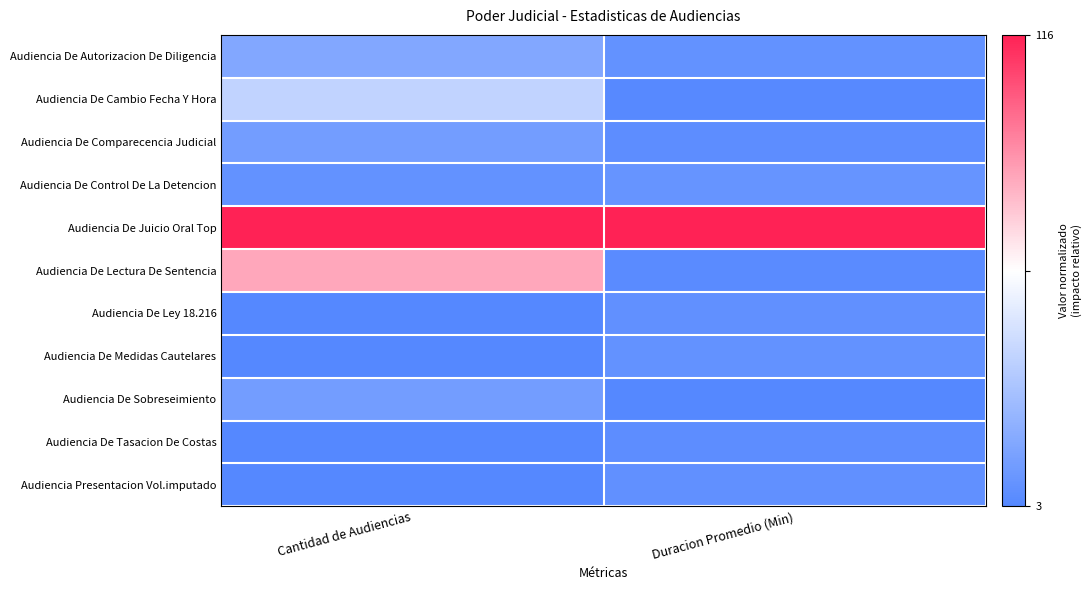

Reading left to right, extract all data points from this chart.

Audiencia De Autorizacion De Diligencia: Cantidad de Audiencias=-0.7	Duracion Promedio (Min)=-0.9
Audiencia De Cambio Fecha Y Hora: Cantidad de Audiencias=-0.4	Duracion Promedio (Min)=-1.0
Audiencia De Comparecencia Judicial: Cantidad de Audiencias=-0.8	Duracion Promedio (Min)=-0.9
Audiencia De Control De La Detencion: Cantidad de Audiencias=-0.9	Duracion Promedio (Min)=-0.9
Audiencia De Juicio Oral Top: Cantidad de Audiencias=1.0	Duracion Promedio (Min)=1.0
Audiencia De Lectura De Sentencia: Cantidad de Audiencias=0.4	Duracion Promedio (Min)=-1.0
Audiencia De Ley 18.216: Cantidad de Audiencias=-1.0	Duracion Promedio (Min)=-0.9
Audiencia De Medidas Cautelares: Cantidad de Audiencias=-1.0	Duracion Promedio (Min)=-0.9
Audiencia De Sobreseimiento: Cantidad de Audiencias=-0.8	Duracion Promedio (Min)=-1.0
Audiencia De Tasacion De Costas: Cantidad de Audiencias=-1.0	Duracion Promedio (Min)=-0.9
Audiencia Presentacion Vol.imputado: Cantidad de Audiencias=-1.0	Duracion Promedio (Min)=-0.9